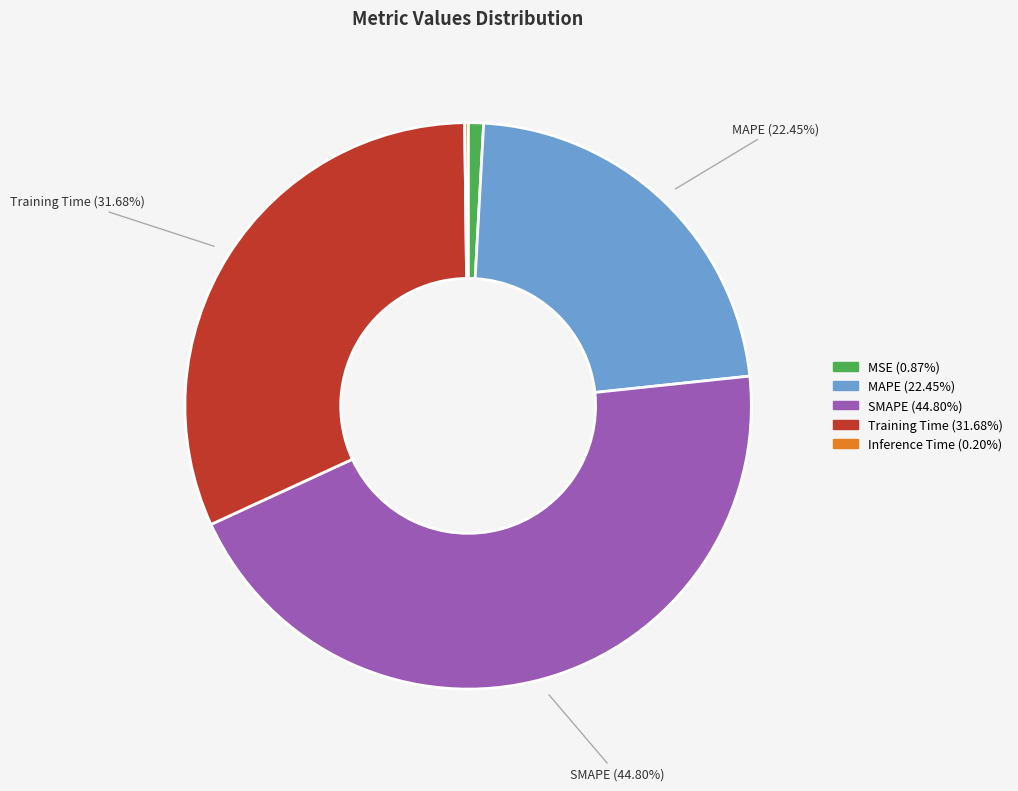

Is there a majority slice in this chart?

No